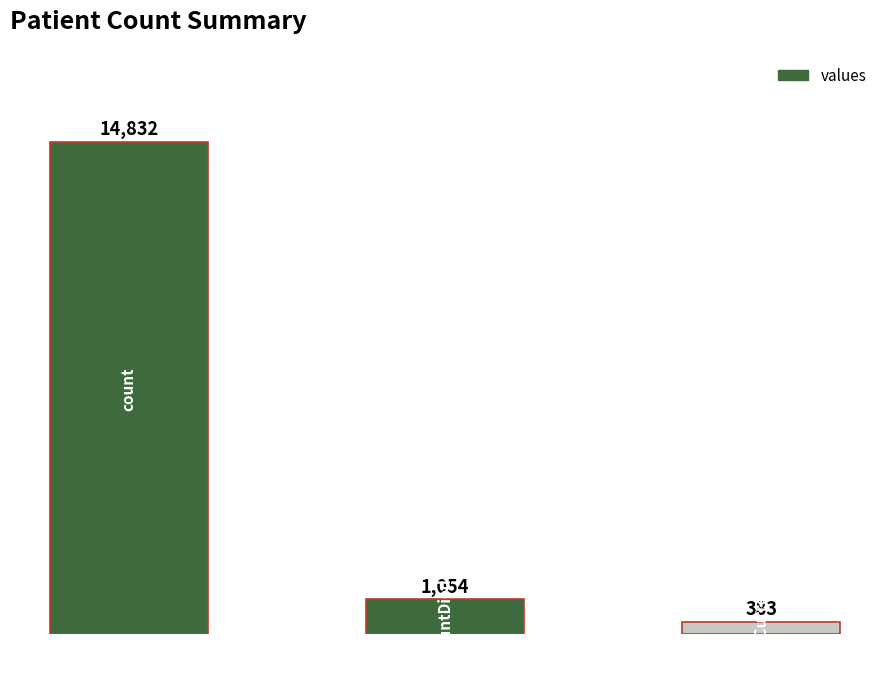

What is the difference between the second highest and minimum values?

671